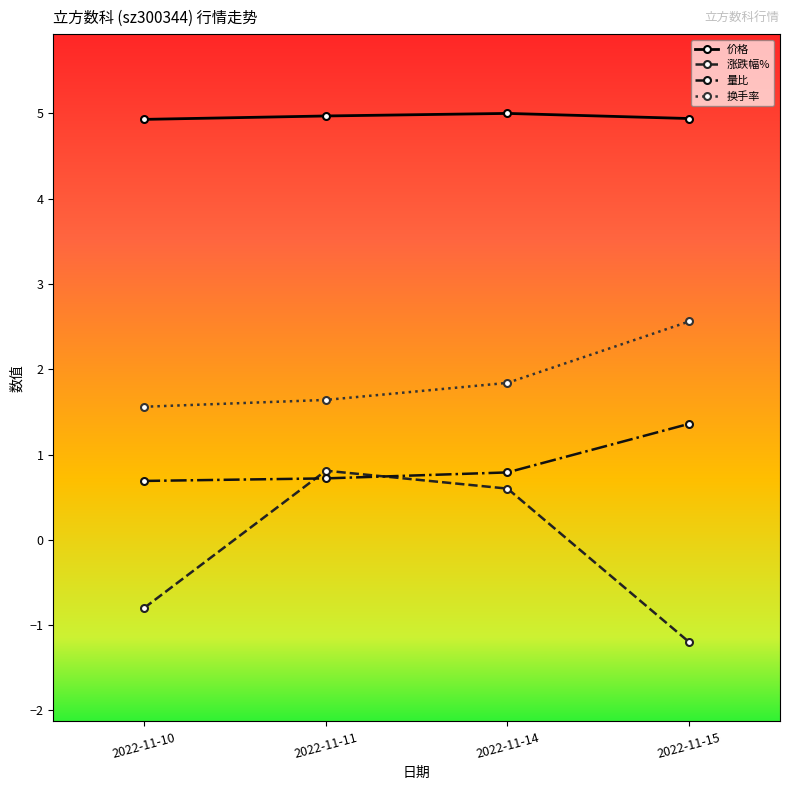

What is the sum of the 换手率 values at 2022-11-14 and 2022-11-15?

4.4